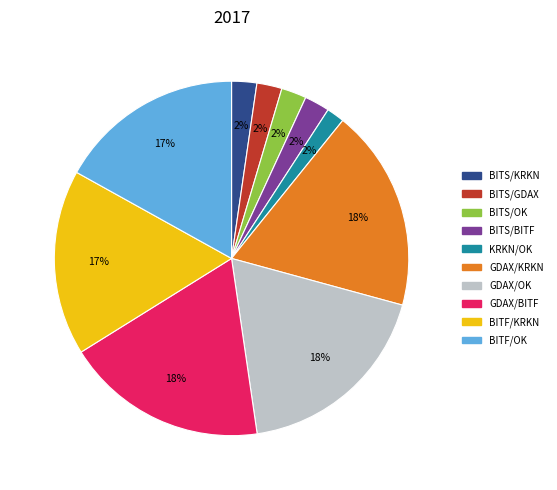

Is it true that BITF/OK is 10% of the pie?

False